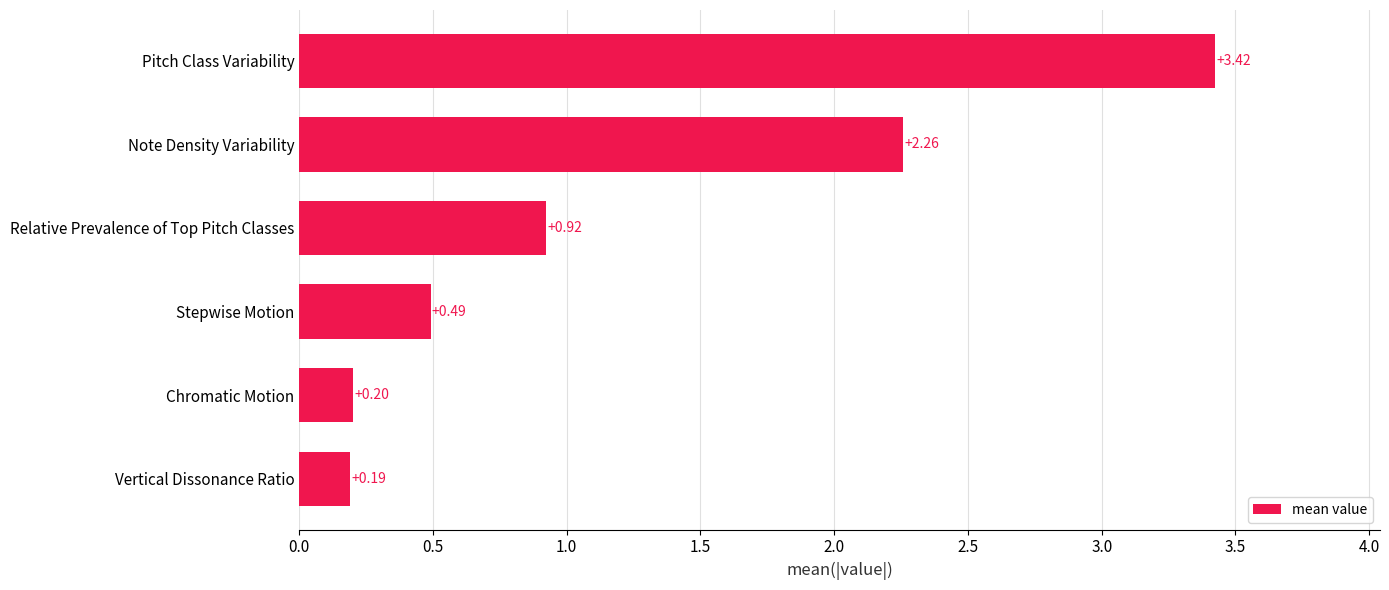

What is the minimum value shown in the chart?

0.2